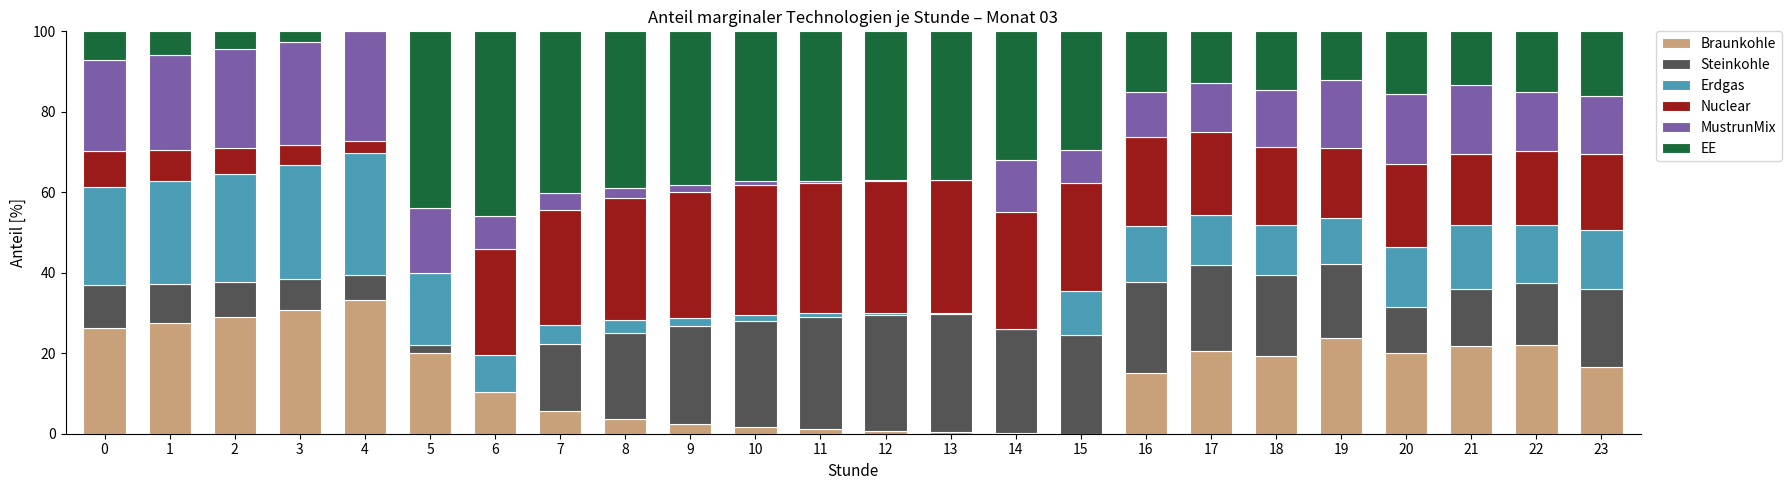

At which label does Braunkohle reach its peak?

4